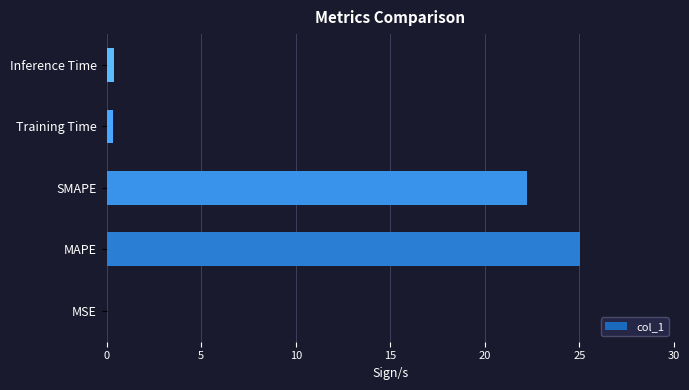

True or false: the data shows 25.0 at MAPE.

True